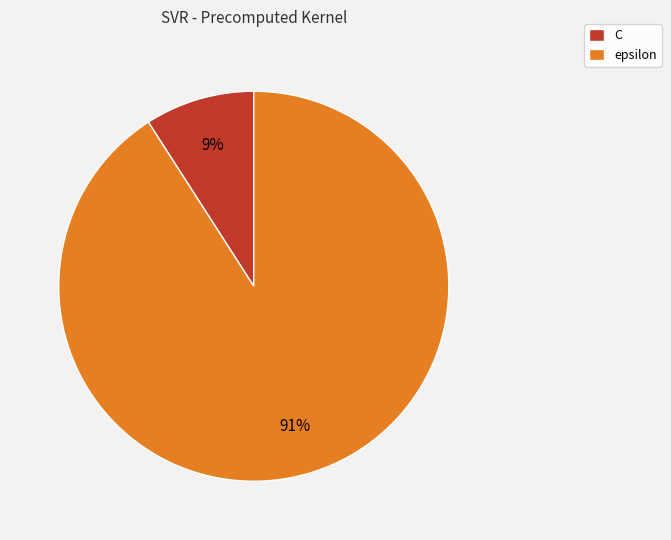

Count the number of slices in the pie.

2